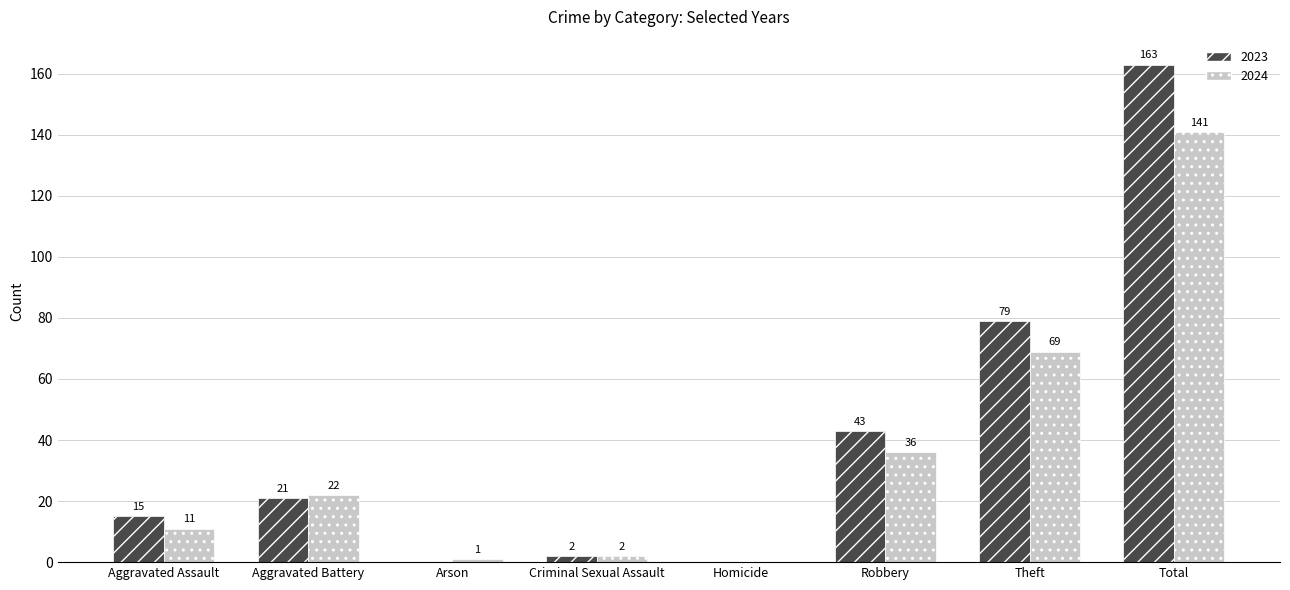

How many groups of bars are there?

8